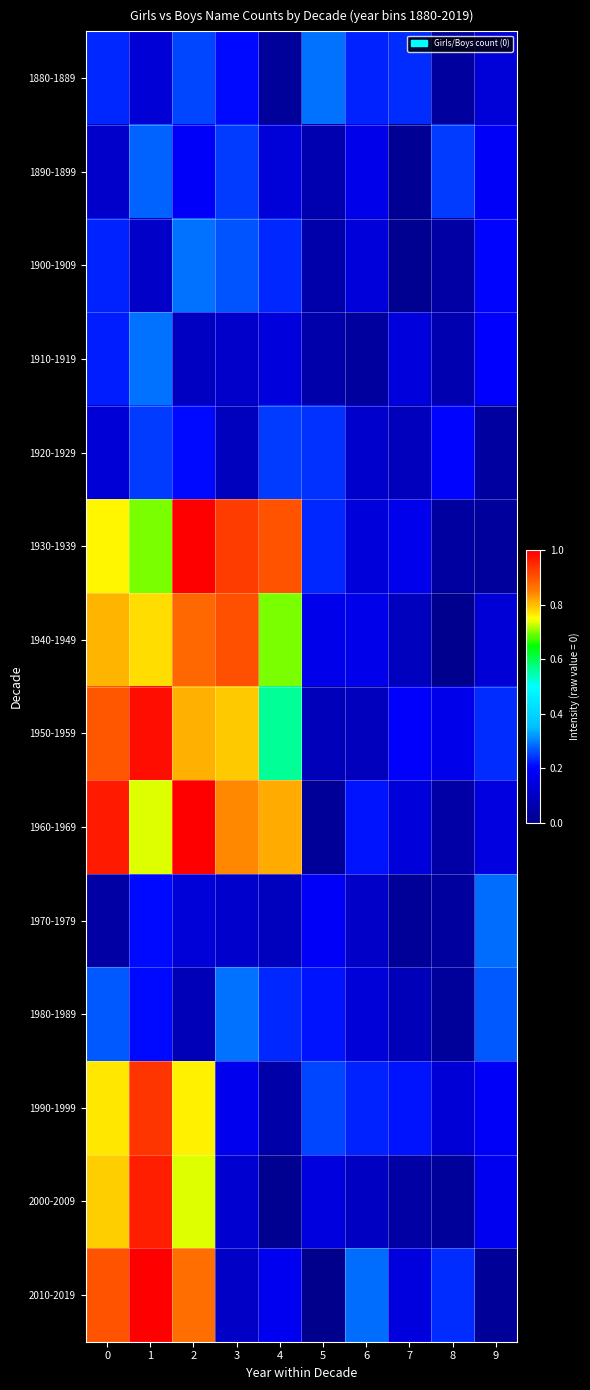

Between 7 and 0, which is larger?

7